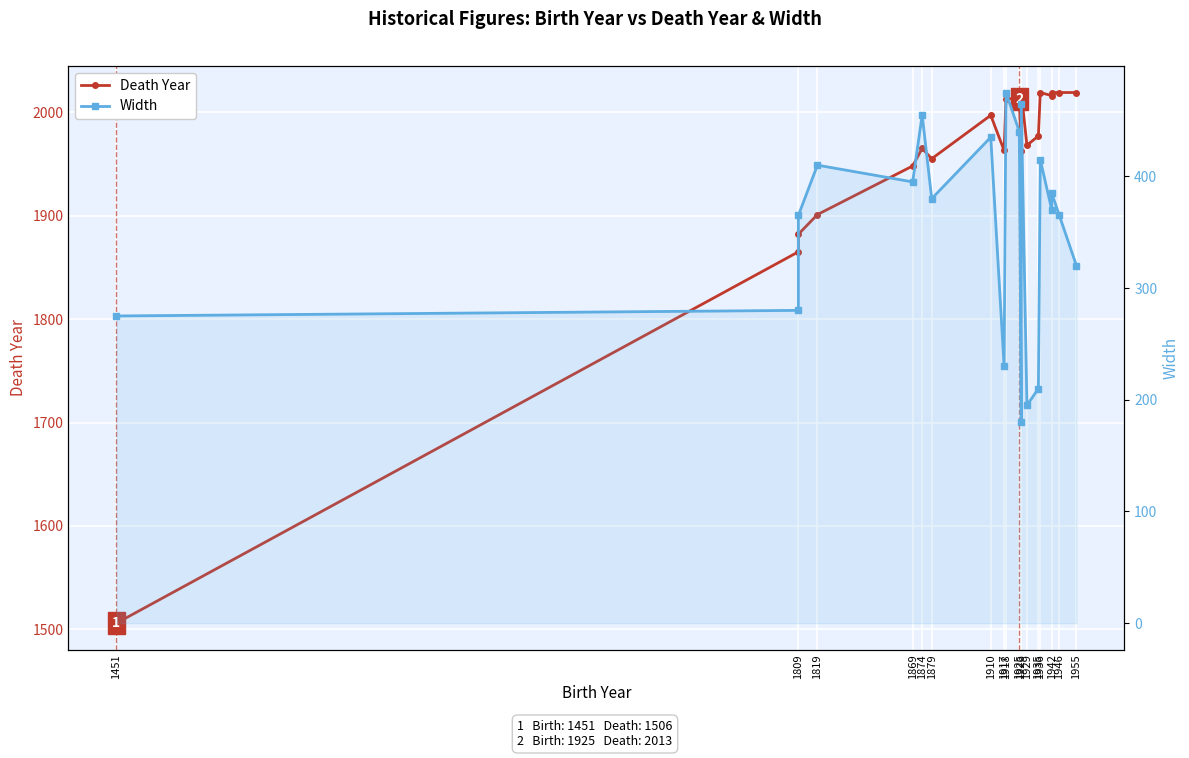

What are all the series names shown in the legend?

Death Year, Width